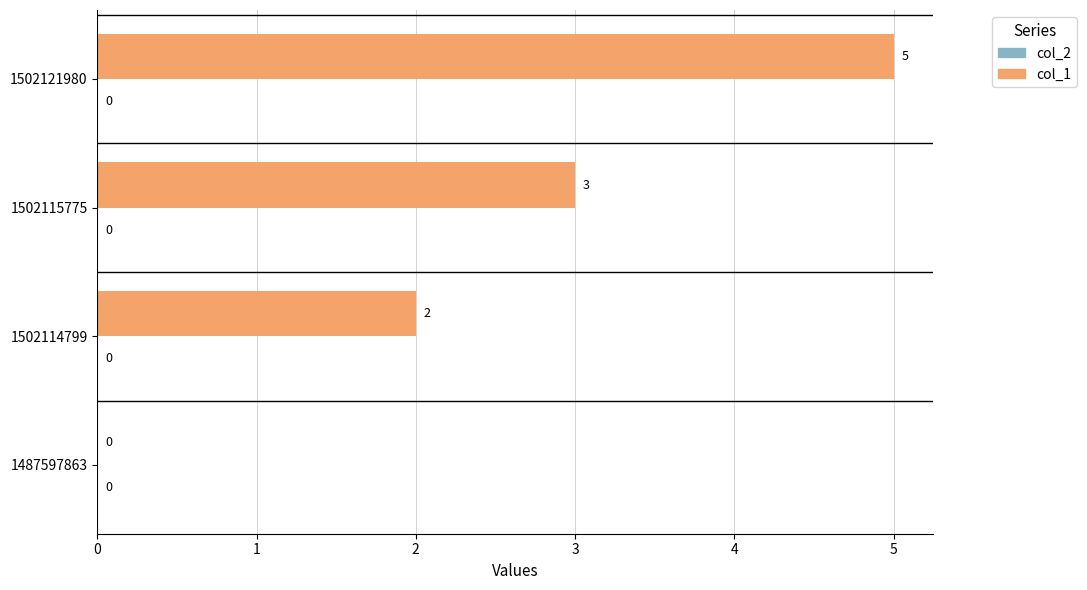

The chart shows a value of 3 at 1502114799. True or false?

False